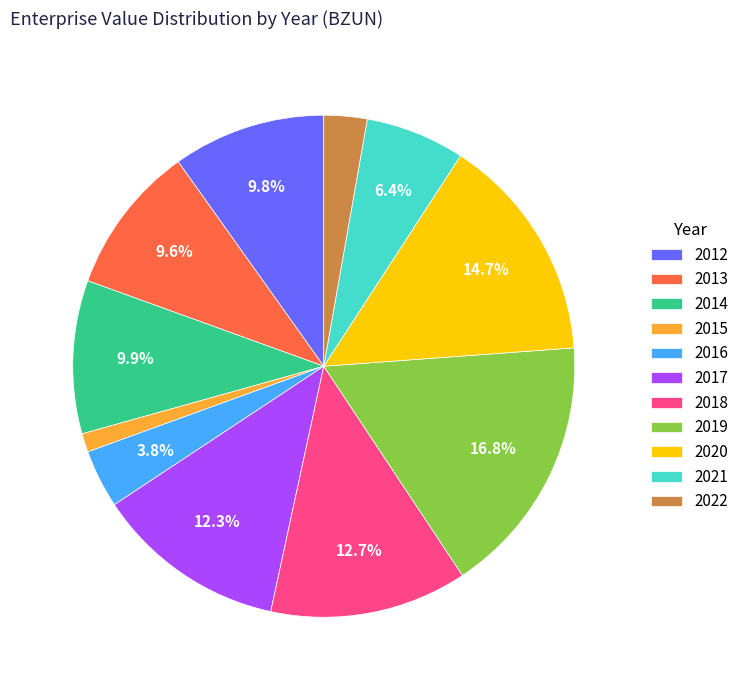

Does 2012 account for over 50% of the chart?

No